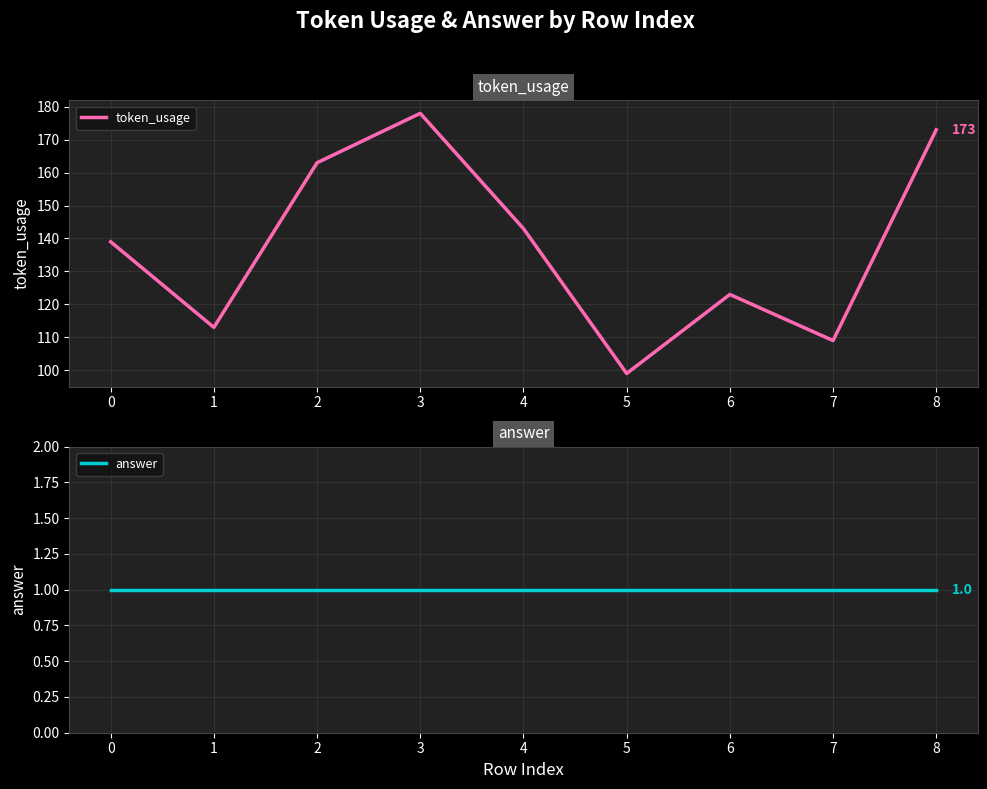

What is the sum of all answer values?

9